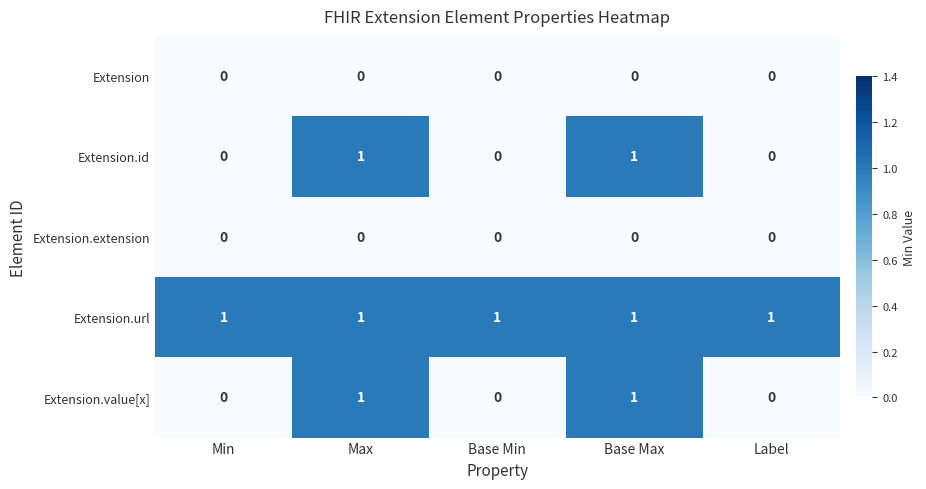

What is the sum of all Extension.url values?

5